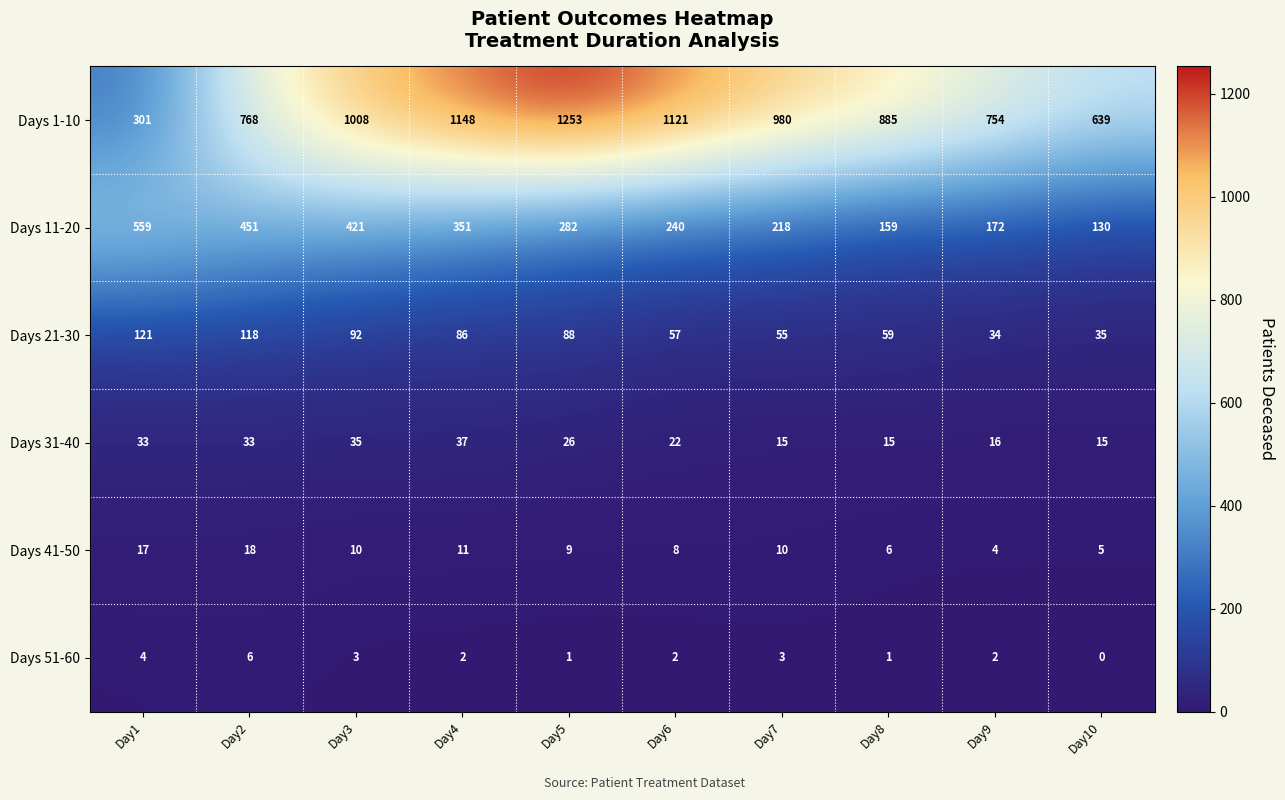

What is the maximum value for Days 51-60?

6